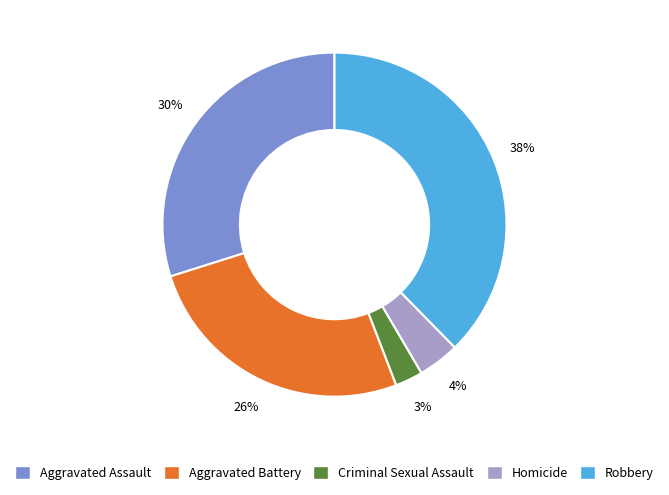

Is there any slice that represents more than half of the pie?

No